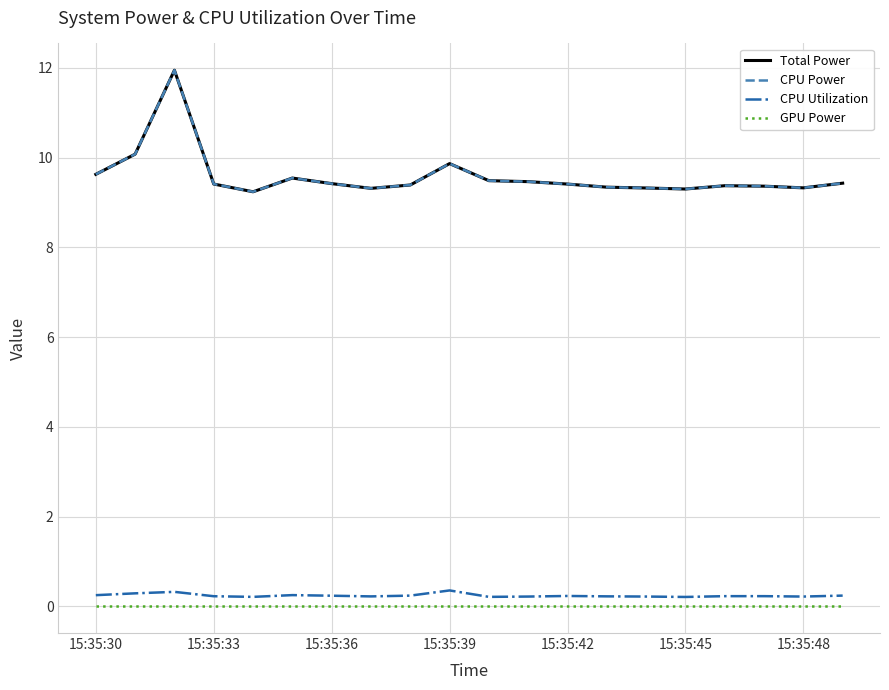

What is the difference between the maximum and minimum values in the CPU Power series?

2.7